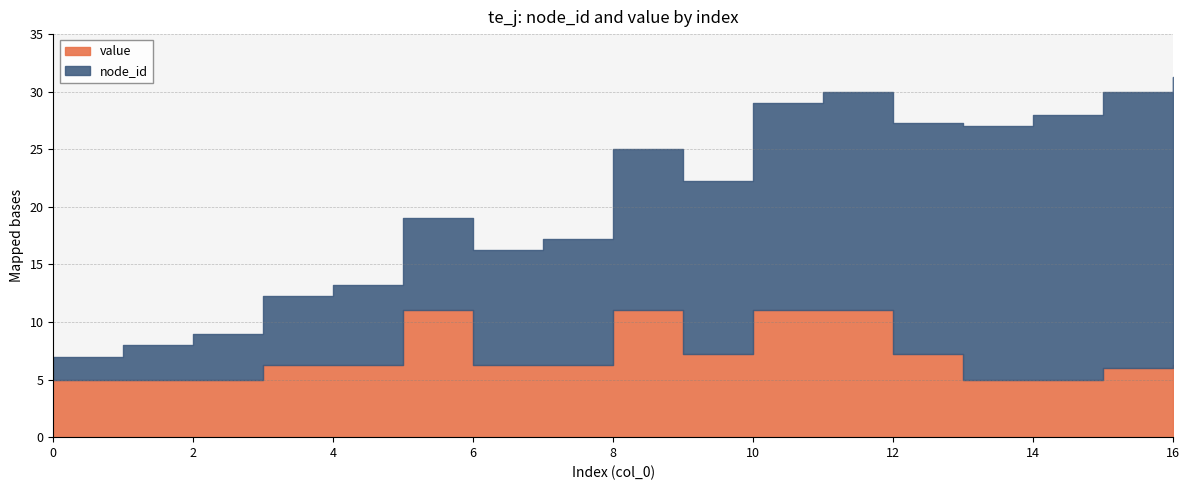

What are all the series names shown in the legend?

node_id, value